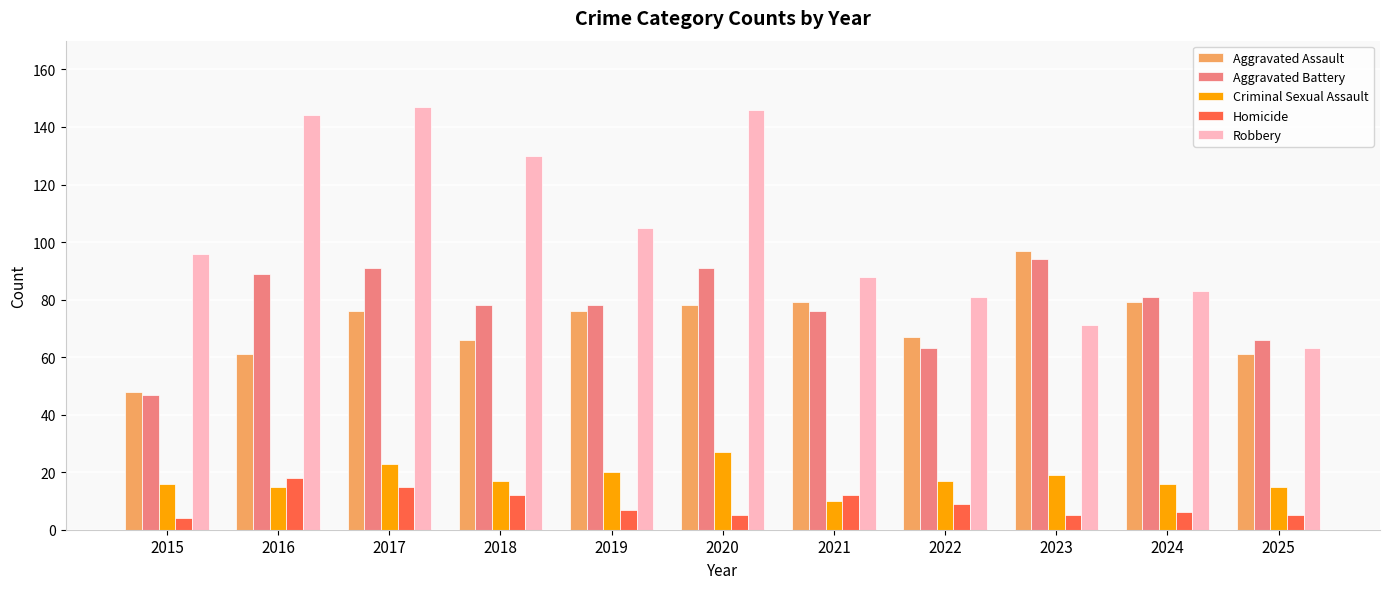

What is the difference between the maximum and minimum values in the Criminal Sexual Assault series?

17